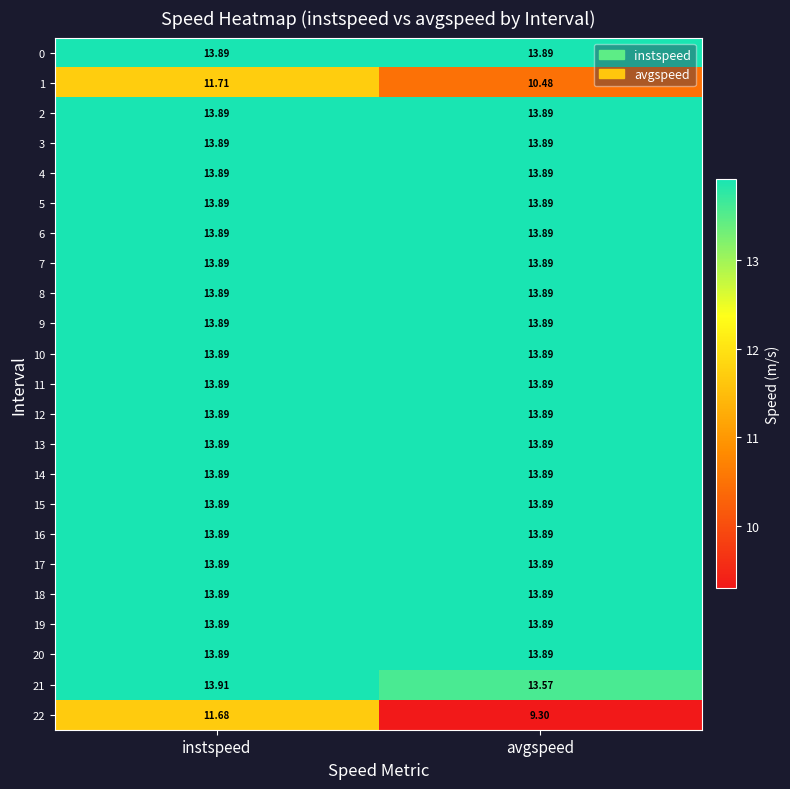

At which category is the sum across all series the highest?

instspeed